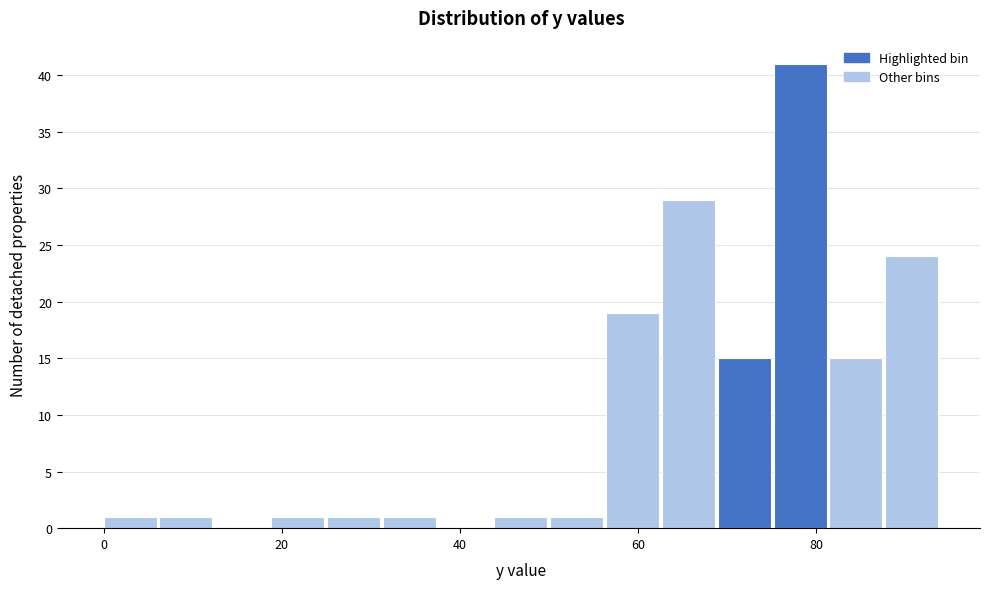

Around what value on the x-axis is the tallest bar? Give the approximate position of its centre, as read against the axis.

78